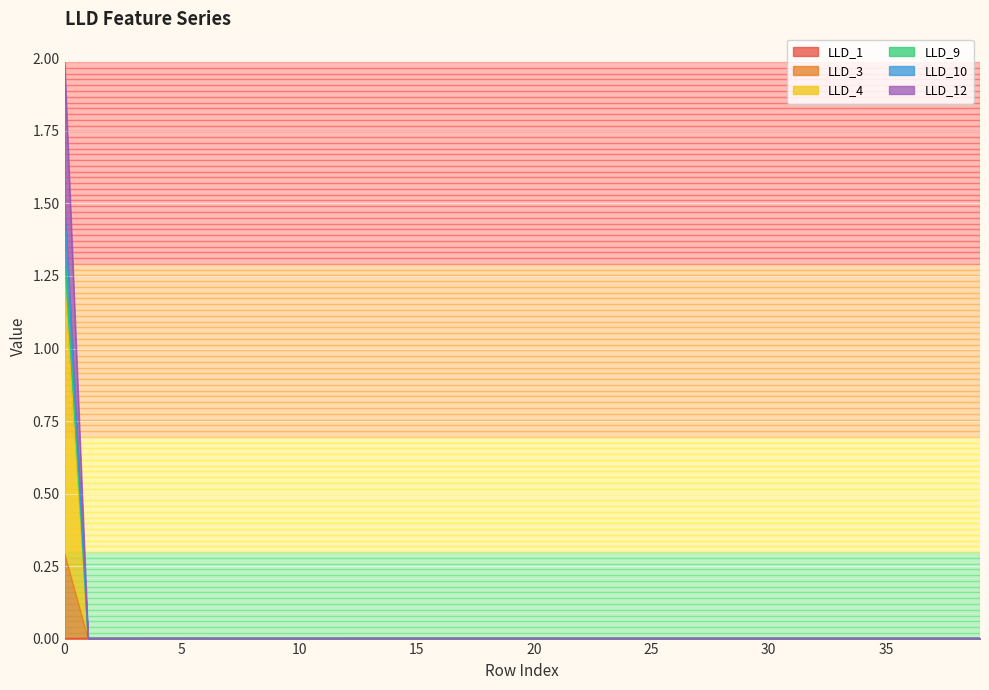

How many distinct data groups are displayed?

6